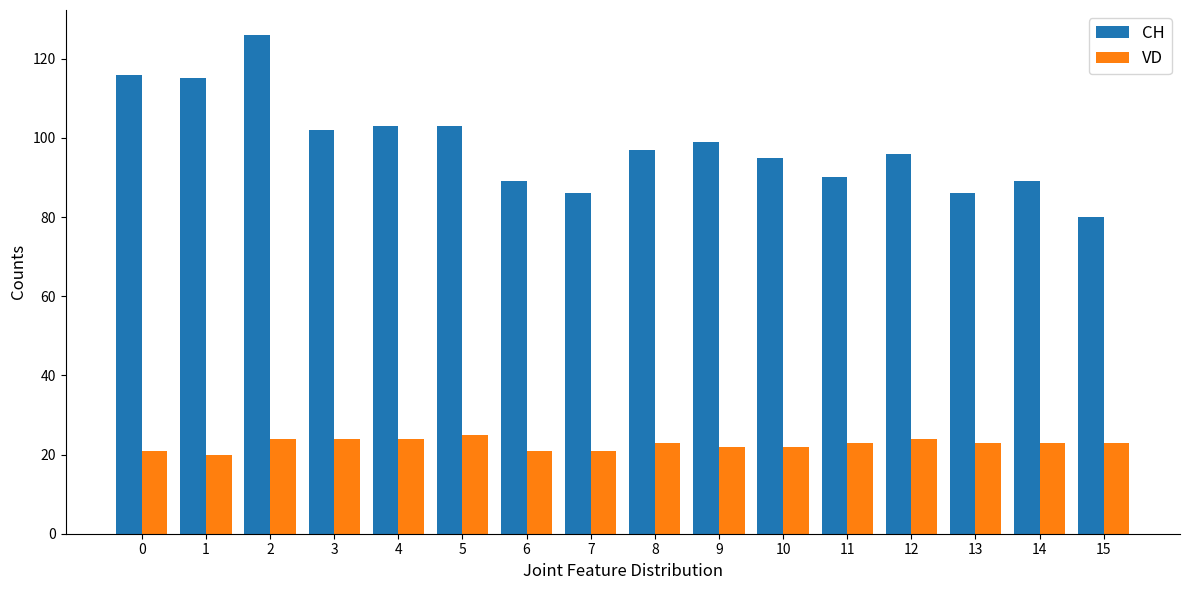

How many data points does each series have?

16